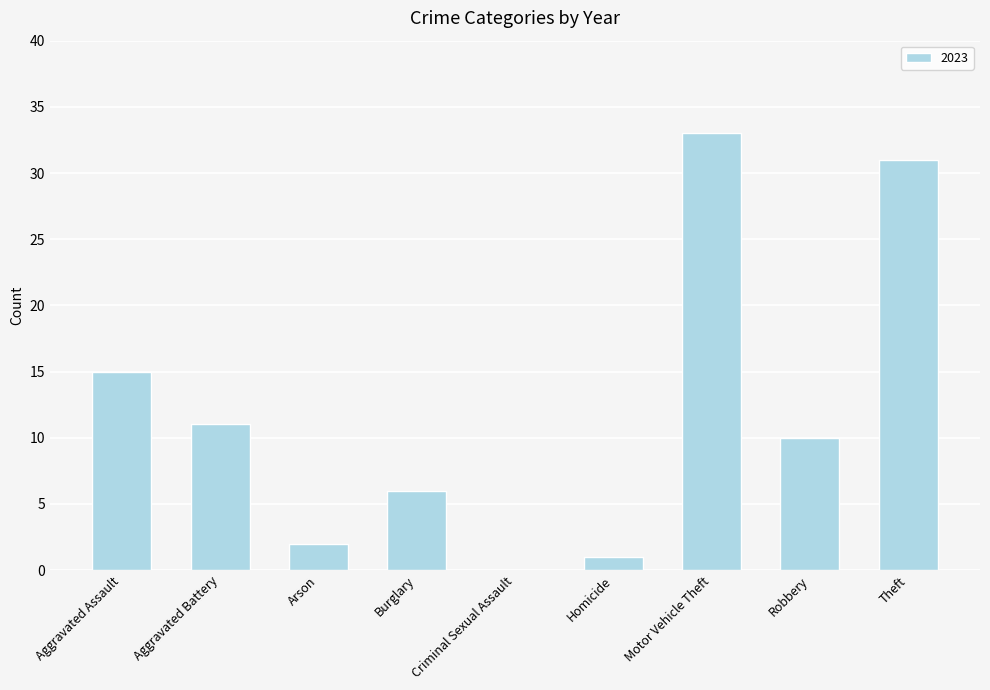

What is the sum of the values at Theft and Homicide?

32